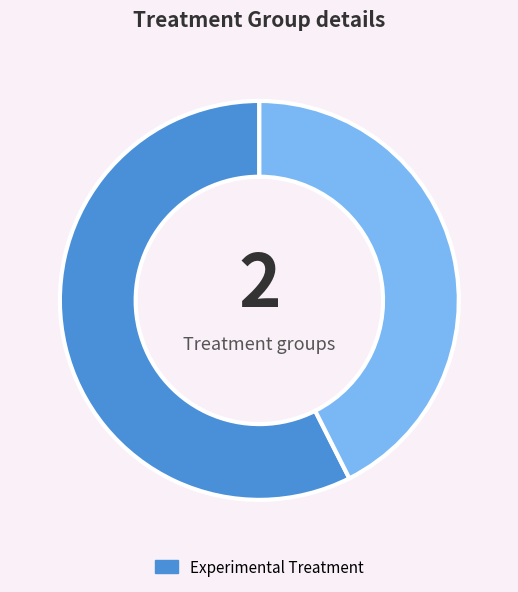

Does any single category account for the majority?

Yes